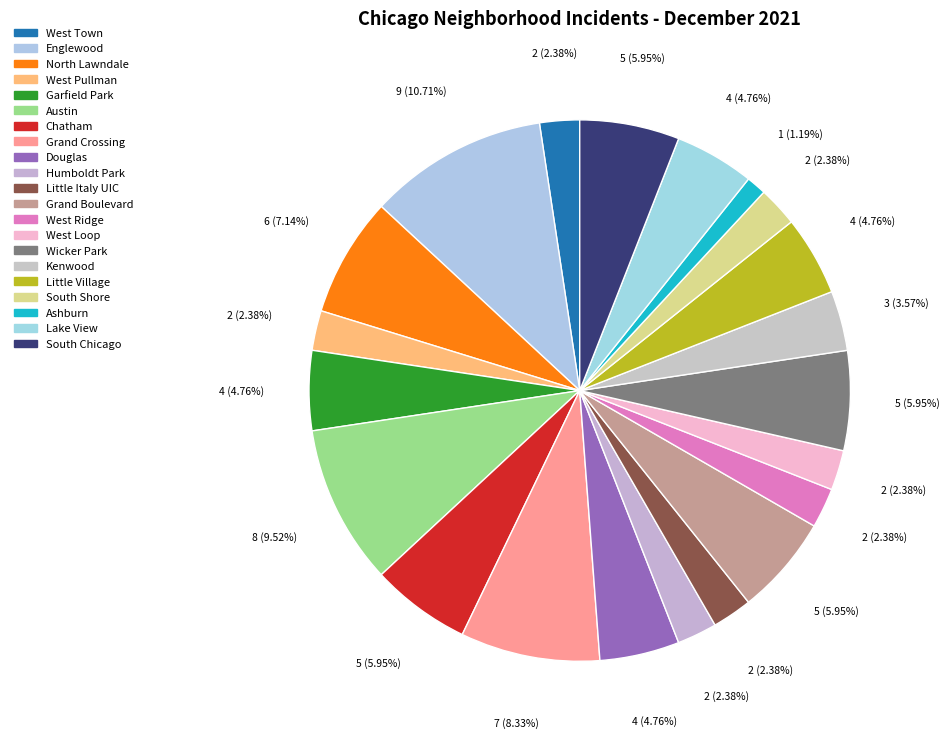

Between North Lawndale and Englewood, which is larger?

Englewood